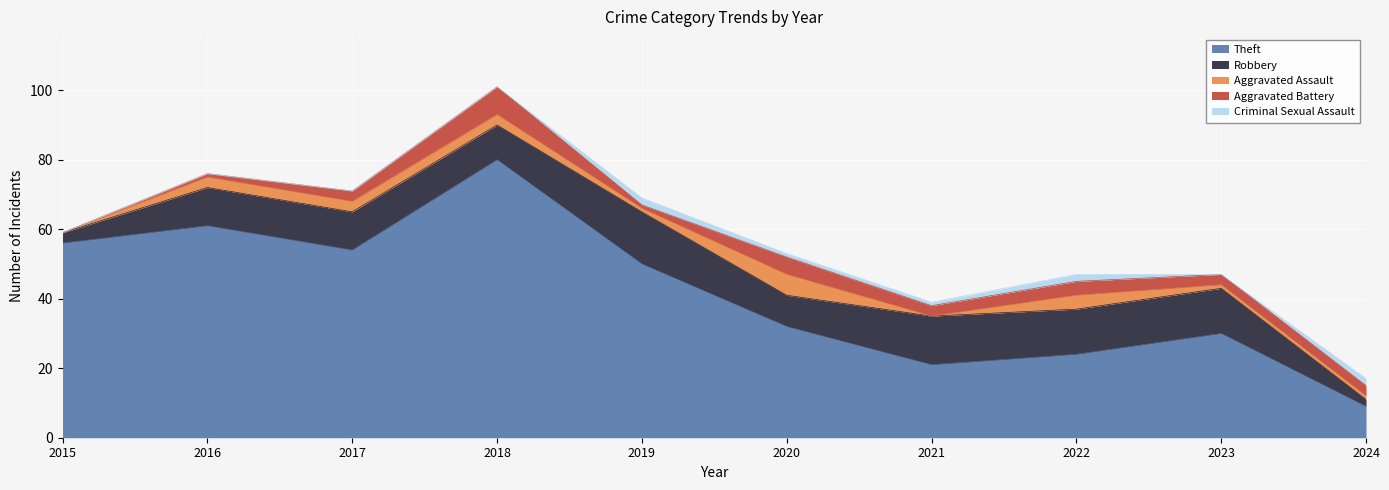

What is the difference between the Aggravated Assault values at 2020 and 2022?

2